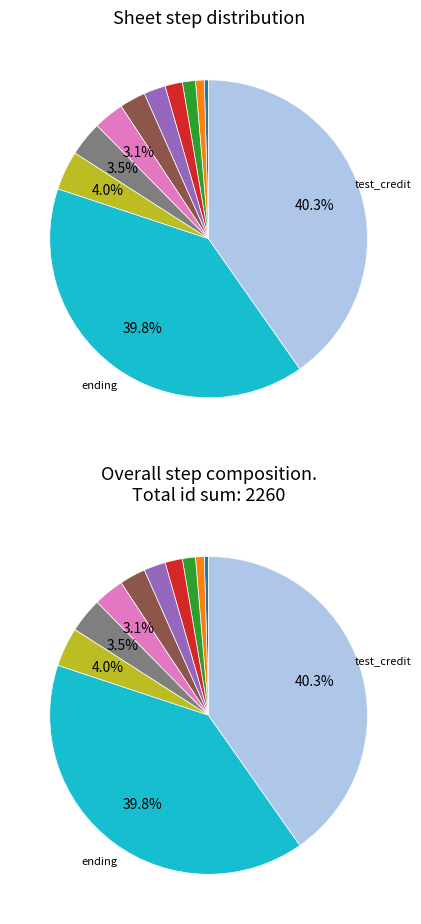

How much of the chart is everything except nymelle_hill?

96.0%